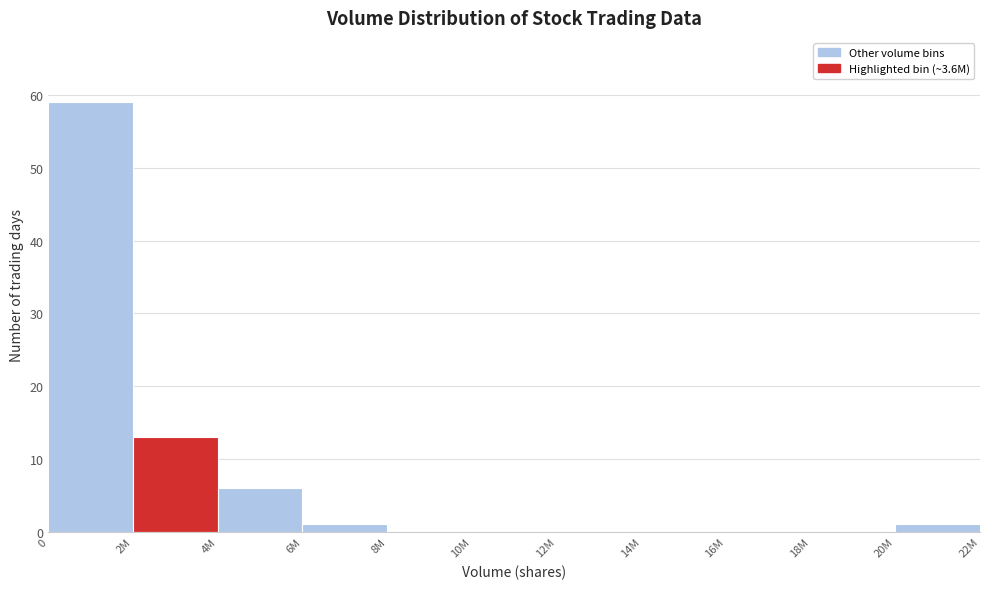

Reading left to right, what are all the values shown in this chart?

0=59	2M=13	4M=6	6M=1	8M=0	10M=0	12M=0	14M=0	16M=0	18M=0	20M=1